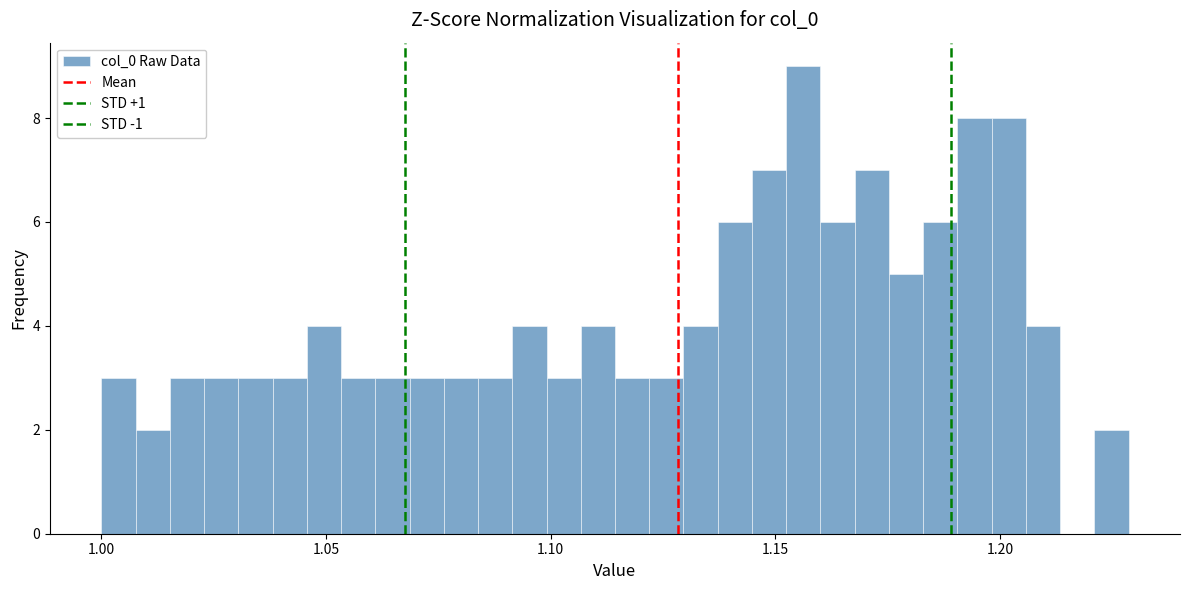

Around what value on the x-axis is the tallest bar? Give the approximate position of its centre, as read against the axis.

1.155